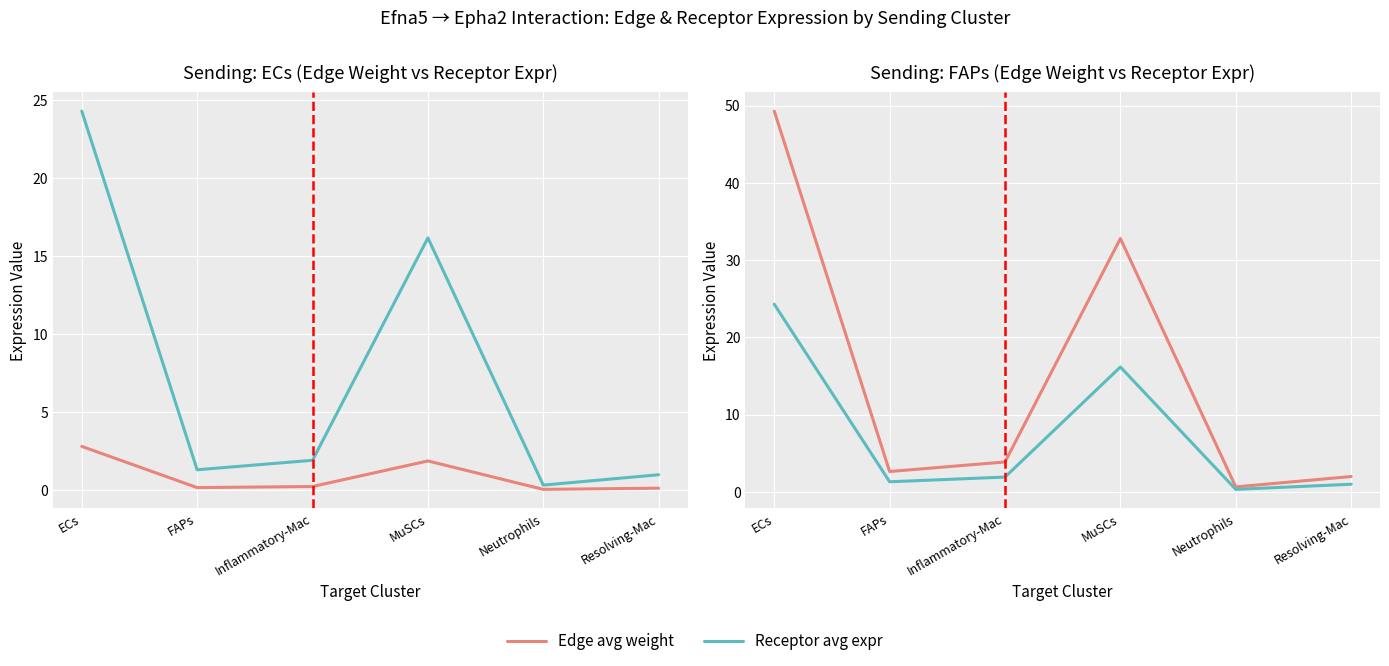

How many categories are shown in the chart?

6